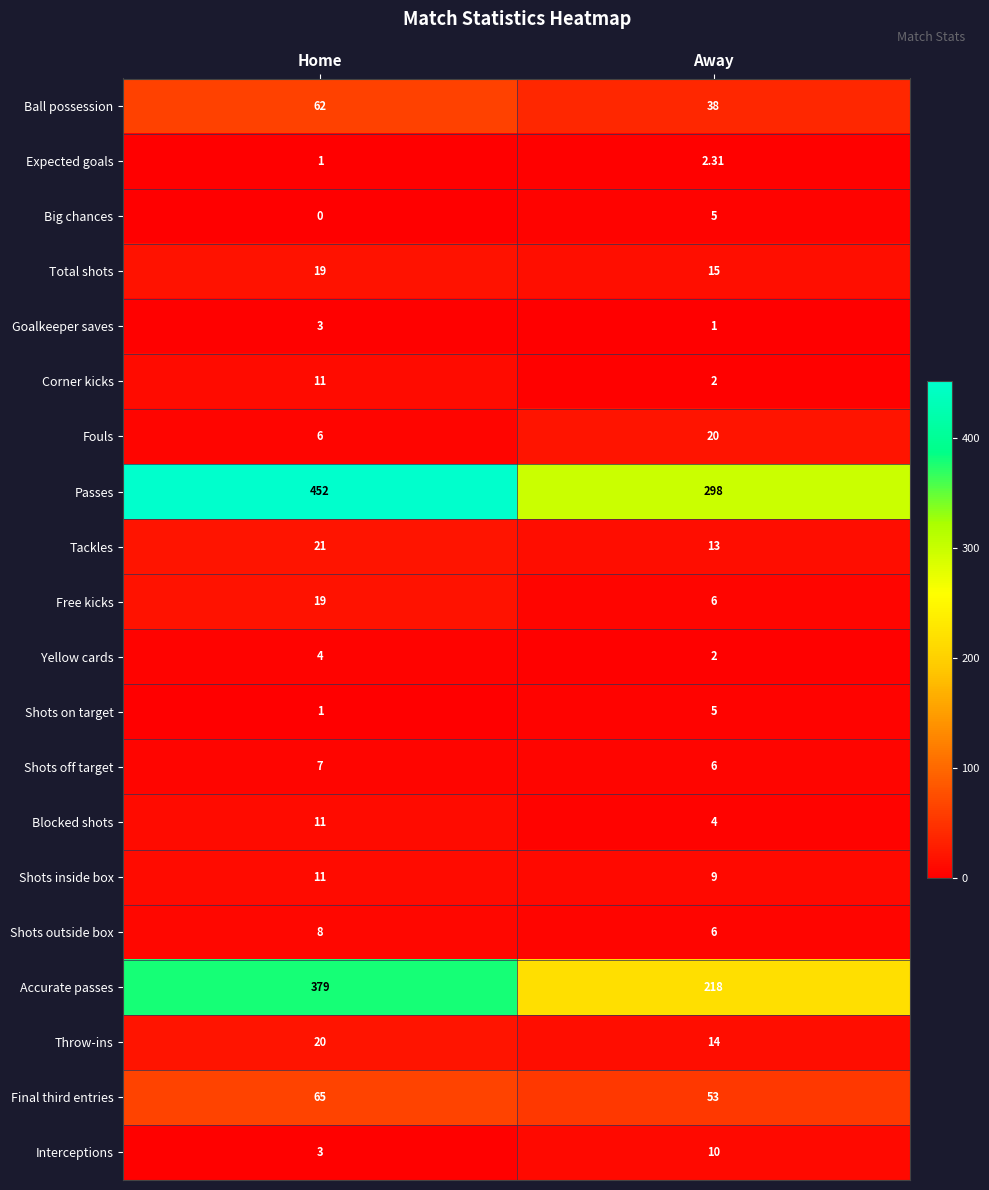

How many values in the Blocked shots series are below 11?

1